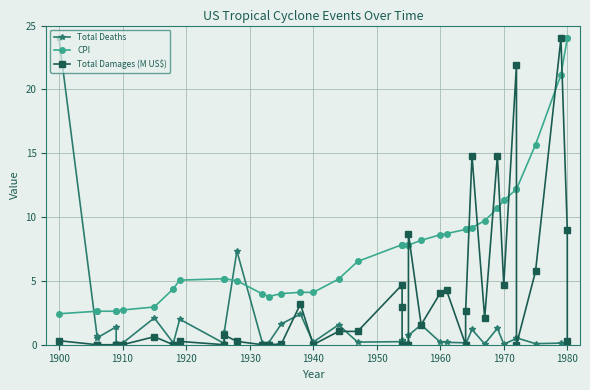

Which series has the widest spread of values?

Total Damages (M US$)